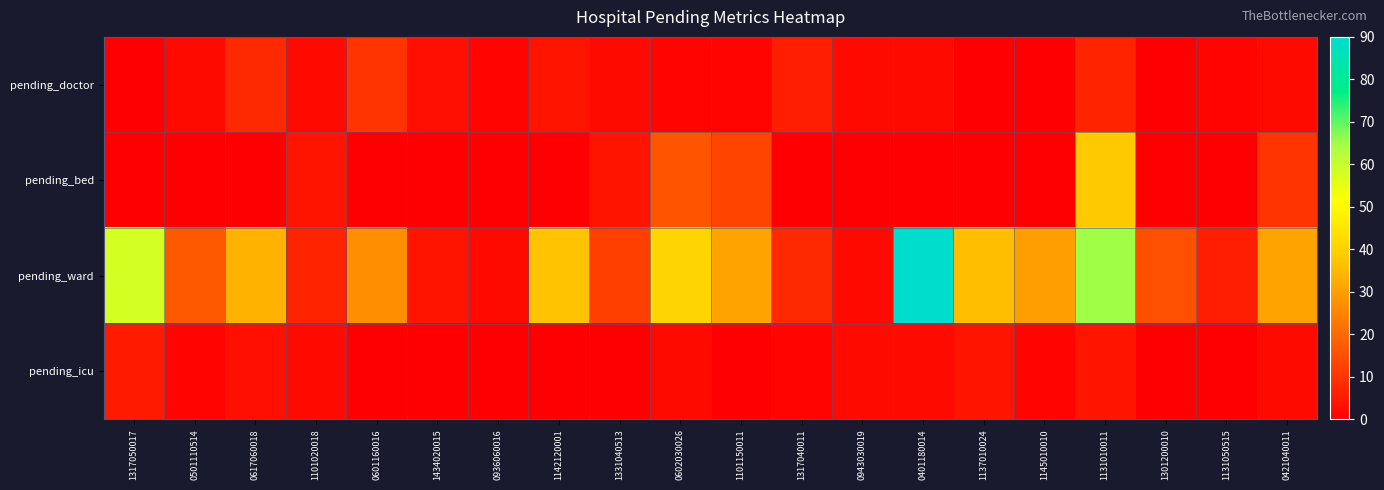

Reading left to right, transcribe all the data shown in this chart.

pending_doctor: 1317050017=0	0501110514=2	0617060018=8	1101020018=2	0601160016=10	1434020015=3	0936060016=1	1142120001=4	1331040513=2	0602030026=1	1101150011=1	1317040011=6	0943030019=2	0401180014=2	1137010024=0	1145010010=0	1131010011=7	1301200010=0	1131050515=1	0421040011=2
pending_bed: 1317050017=0	0501110514=0	0617060018=0	1101020018=4	0601160016=0	1434020015=0	0936060016=0	1142120001=0	1331040513=4	0602030026=16	1101150011=13	1317040011=0	0943030019=0	0401180014=0	1137010024=0	1145010010=0	1131010011=38	1301200010=0	1131050515=0	0421040011=10
pending_ward: 1317050017=58	0501110514=17	0617060018=34	1101020018=7	0601160016=27	1434020015=4	0936060016=2	1142120001=37	1331040513=12	0602030026=41	1101150011=31	1317040011=8	0943030019=2	0401180014=90	1137010024=36	1145010010=30	1131010011=65	1301200010=15	1131050515=6	0421040011=31
pending_icu: 1317050017=5	0501110514=1	0617060018=3	1101020018=2	0601160016=0	1434020015=0	0936060016=0	1142120001=0	1331040513=0	0602030026=2	1101150011=0	1317040011=1	0943030019=2	0401180014=2	1137010024=4	1145010010=1	1131010011=4	1301200010=0	1131050515=0	0421040011=2